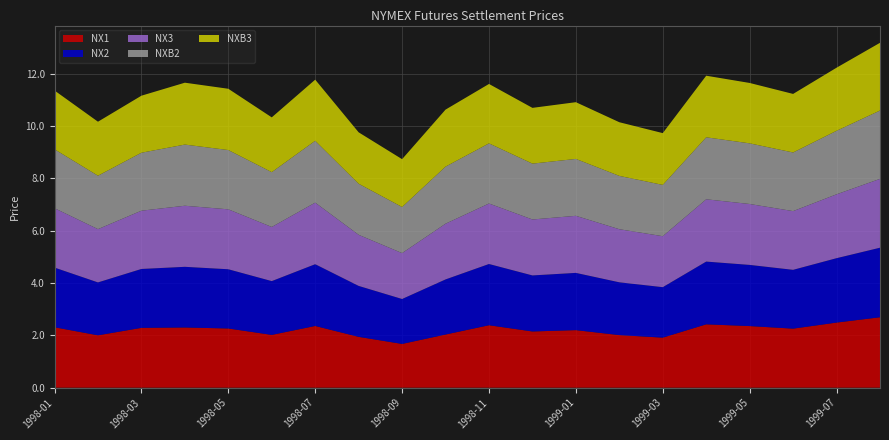

Reading left to right, transcribe all the data shown in this chart.

NX1: 2.3	2.0	2.3	2.3	2.3	2.0	2.4	1.9	1.7	2.0	2.4	2.1	2.2	2.0	1.9	2.4	2.4	2.3	2.5	2.7
NX2: 2.3	2.0	2.3	2.3	2.3	2.1	2.4	1.9	1.7	2.1	2.3	2.1	2.2	2.0	1.9	2.4	2.3	2.2	2.5	2.7
NX3: 2.3	2.0	2.2	2.3	2.3	2.1	2.4	2.0	1.8	2.1	2.3	2.1	2.2	2.0	1.9	2.4	2.3	2.2	2.4	2.6
NXB2: 2.3	2.0	2.2	2.3	2.3	2.1	2.4	2.0	1.8	2.2	2.3	2.1	2.2	2.0	2.0	2.4	2.3	2.2	2.4	2.6
NXB3: 2.2	2.1	2.2	2.4	2.3	2.1	2.3	2.0	1.8	2.2	2.3	2.1	2.2	2.1	2.0	2.4	2.3	2.2	2.4	2.6